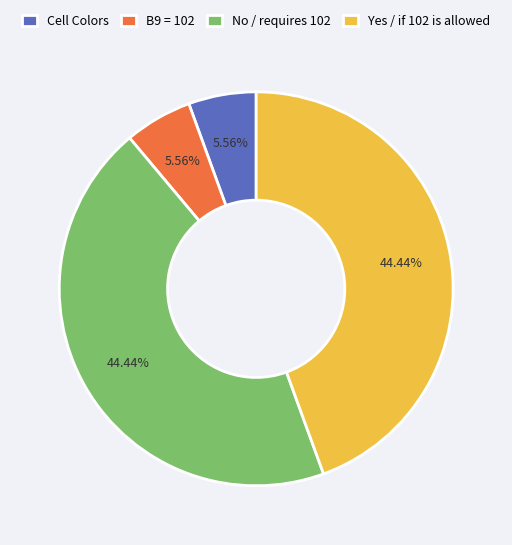

How many segments does this pie chart have?

4